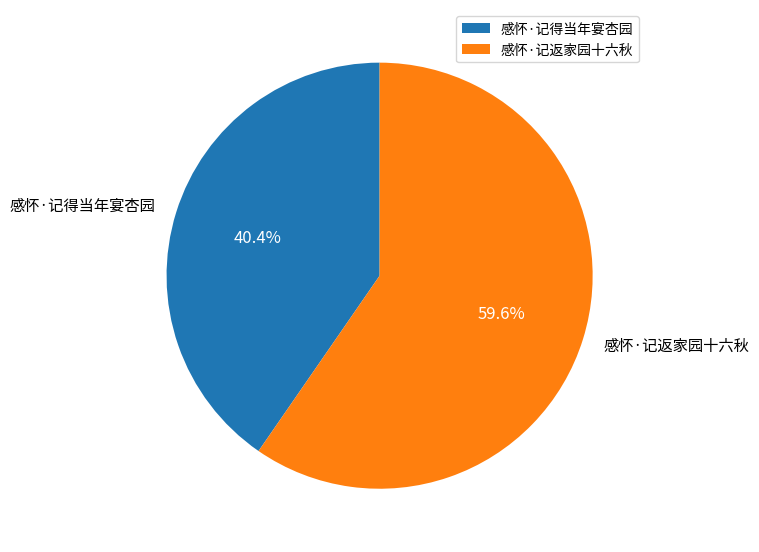

Which has a higher value, 感怀·记返家园十六秋 or 感怀·记得当年宴杏园?

感怀·记返家园十六秋